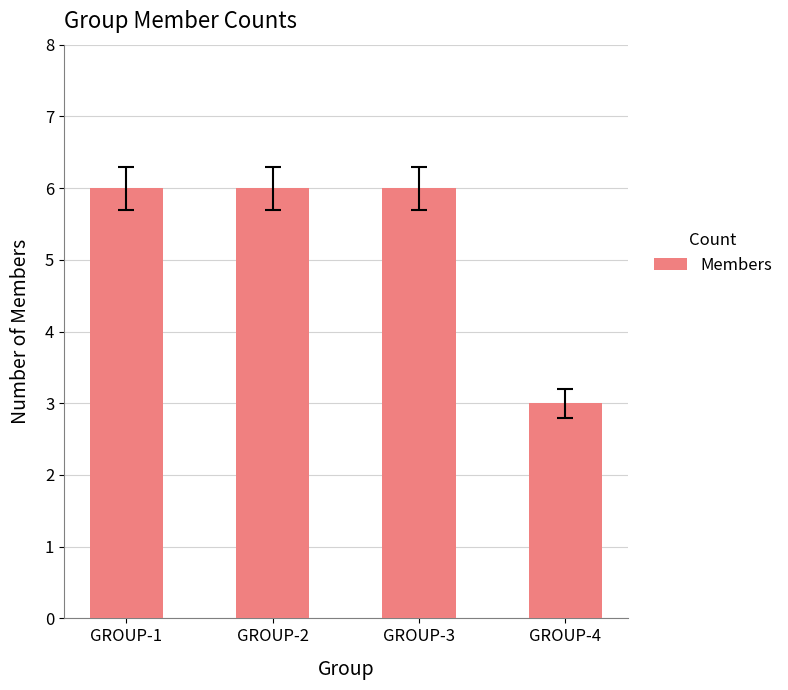

What is the sum of all values?

21